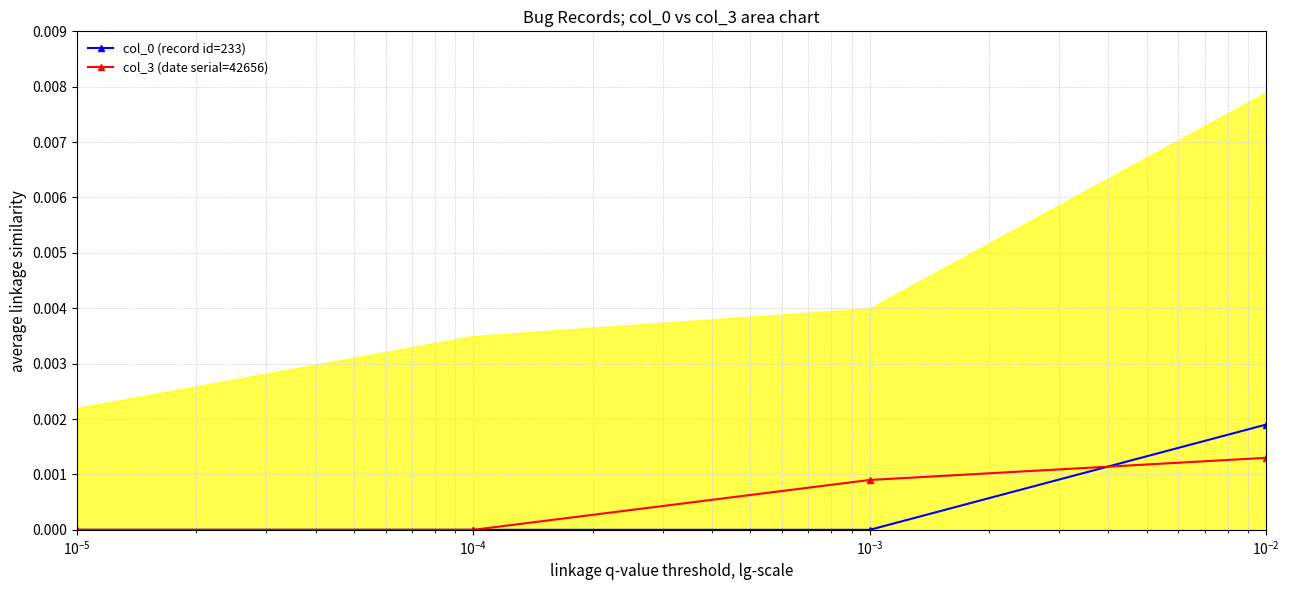

List the series in order of their peak value, highest first.

col_0 (record id=233), col_3 (date serial=42656)